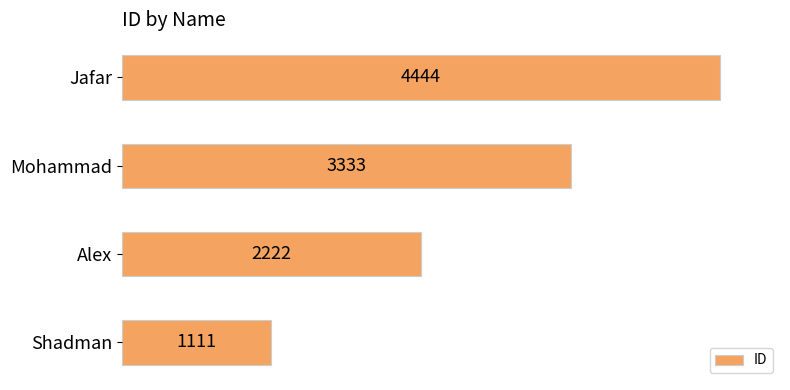

What is the difference between the second highest and second lowest values?

1111